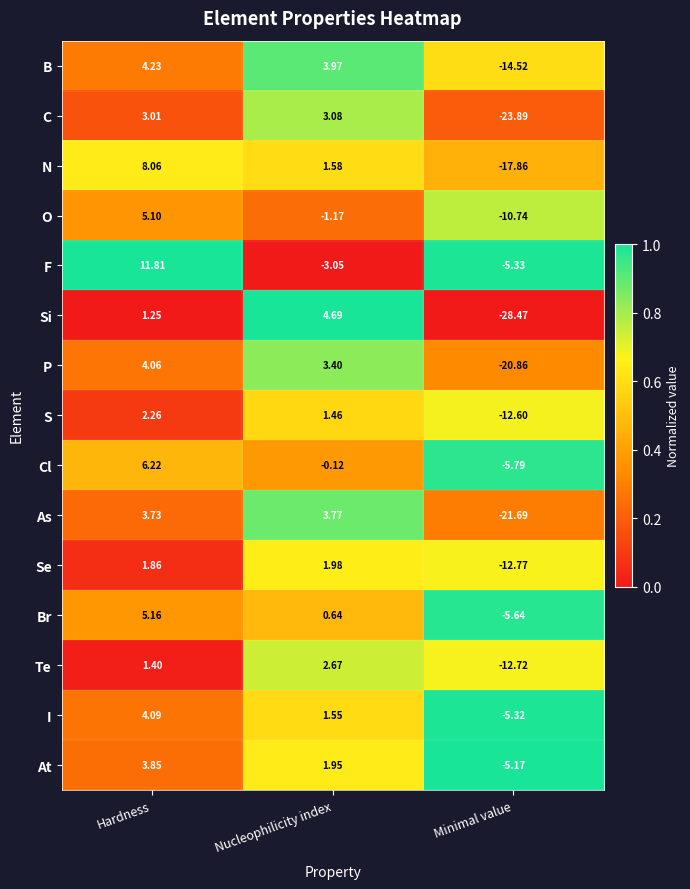

Where does the S series first go above 1?

Hardness